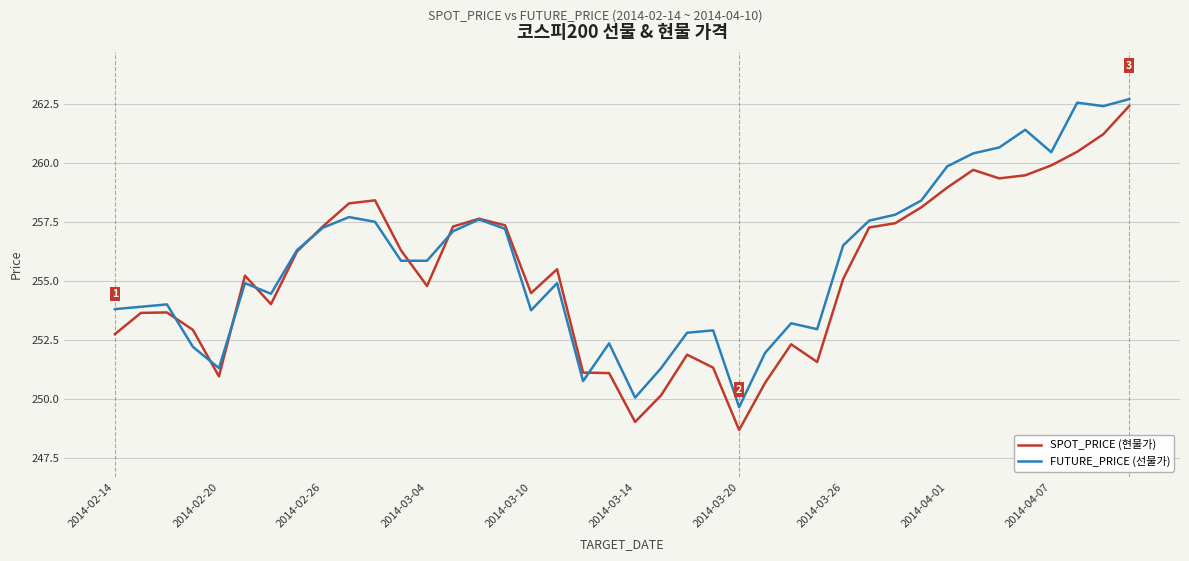

What is the minimum value for SPOT_PRICE (현물가)?

248.7